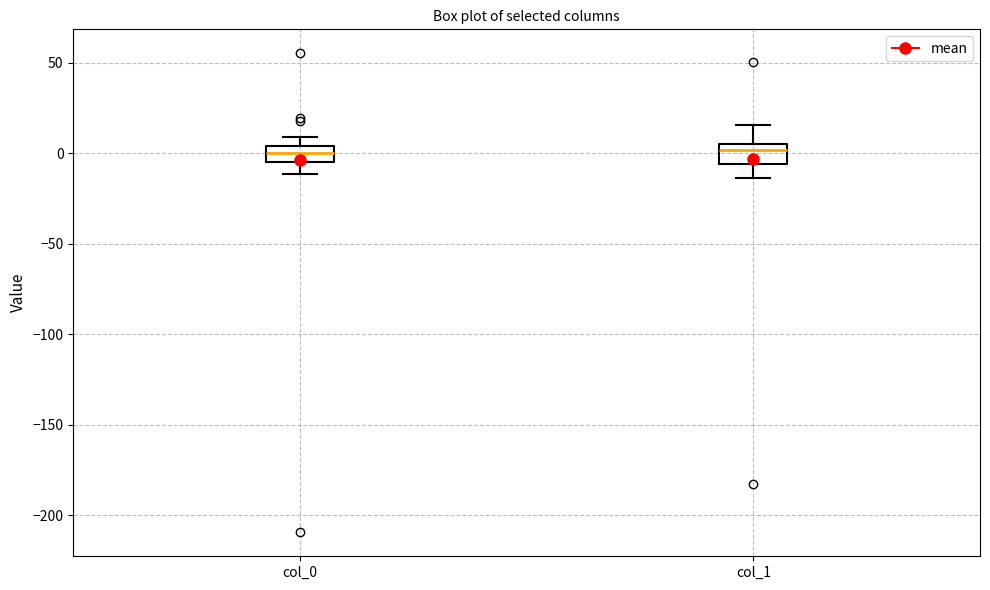

Reading left to right, transcribe this box plot: for each box, give where its median line is, the range the box spans, and where its two whiskers end, as read against the y-axis. The values are not printed on the chart, so give them approximately, as read against the axis.

col_0: median 0, box -5 to 5, whiskers -10 to 10
col_1: median 0, box -5 to 5, whiskers -15 to 15